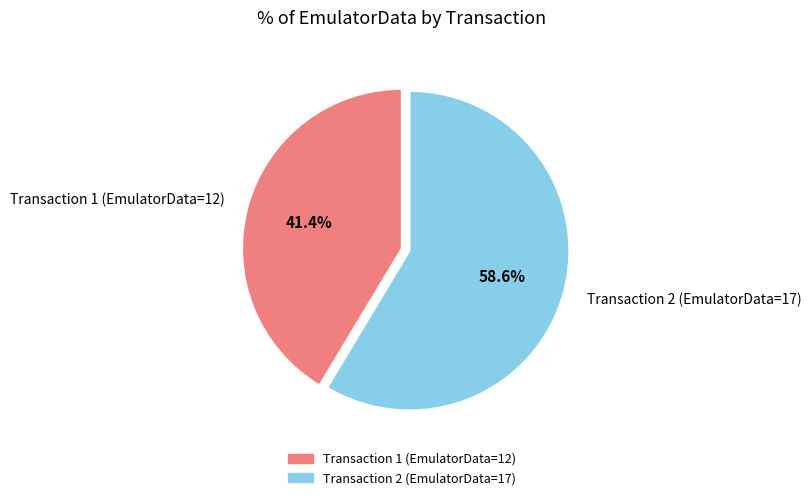

Approximately how many times larger is the value at Transaction 1 (EmulatorData=12) compared to Transaction 2 (EmulatorData=17)?

0.7